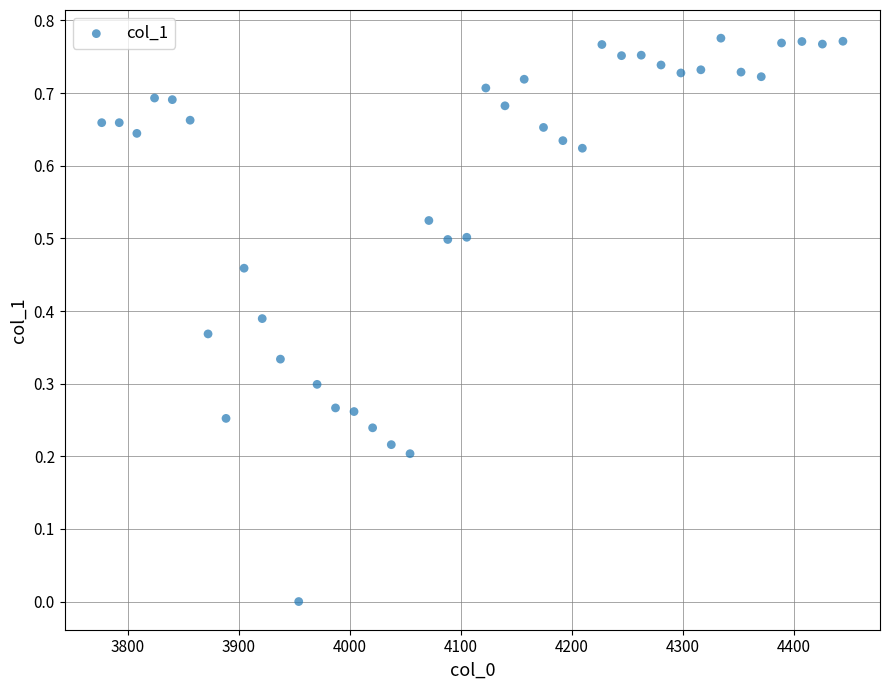

How many points are shown in the scatter plot?

40